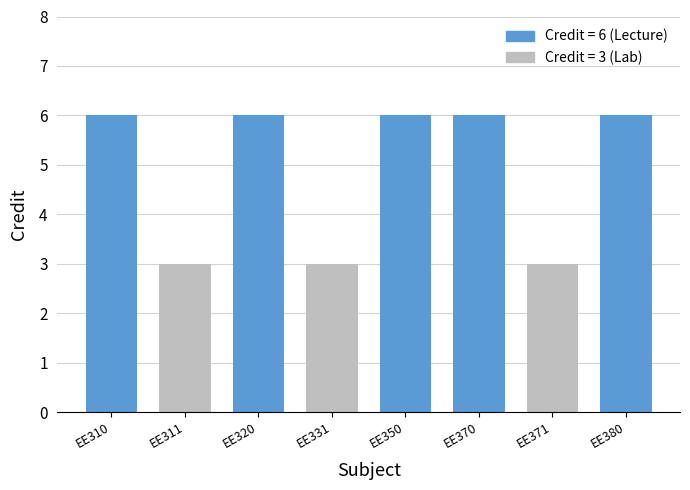

What is the difference between the second highest and second lowest values?

3